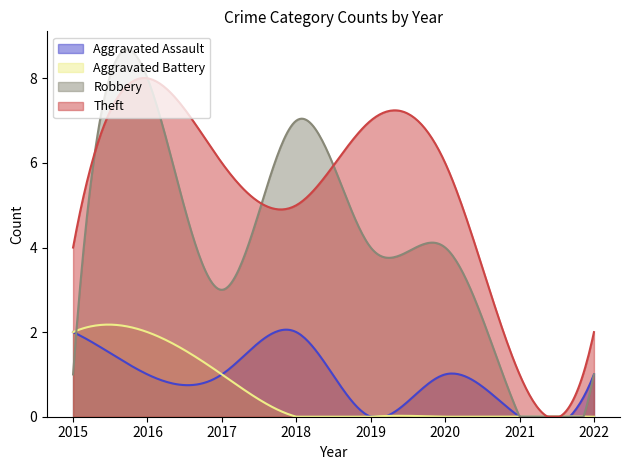

Is it true that Aggravated Battery equals 4 at 2015?

False